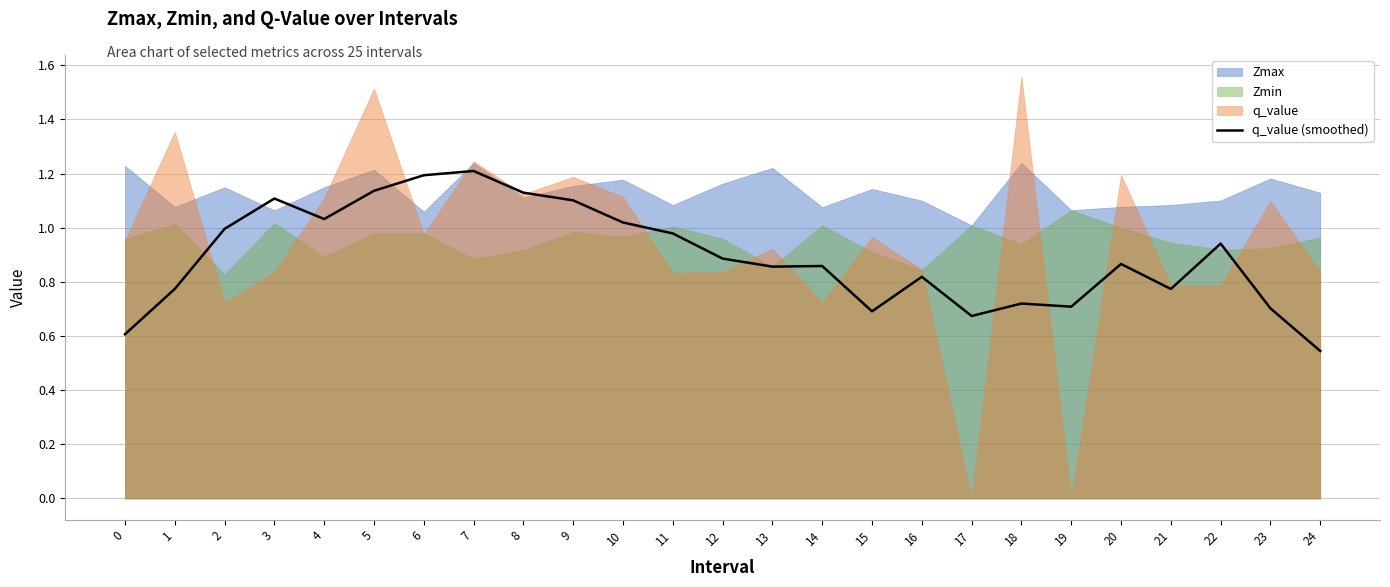

Where is q_value (smoothed) nearest to the value 0?

24